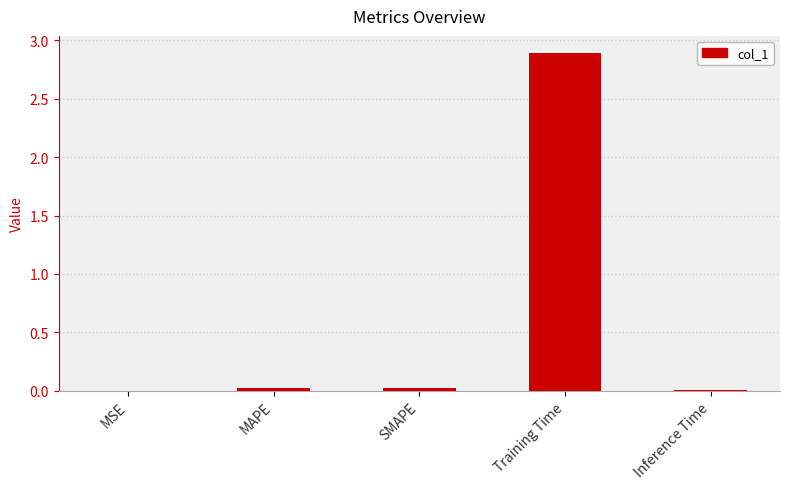

Which label corresponds to the largest value in the chart?

Training Time